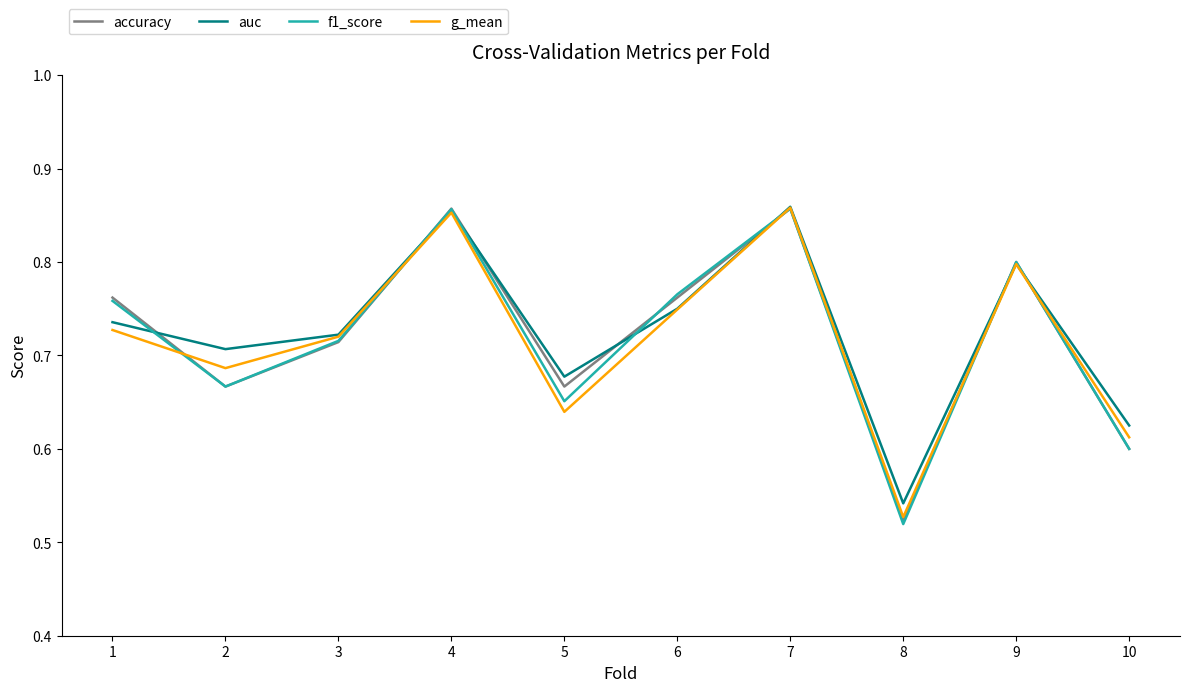

Where is the first local minimum for auc?

2